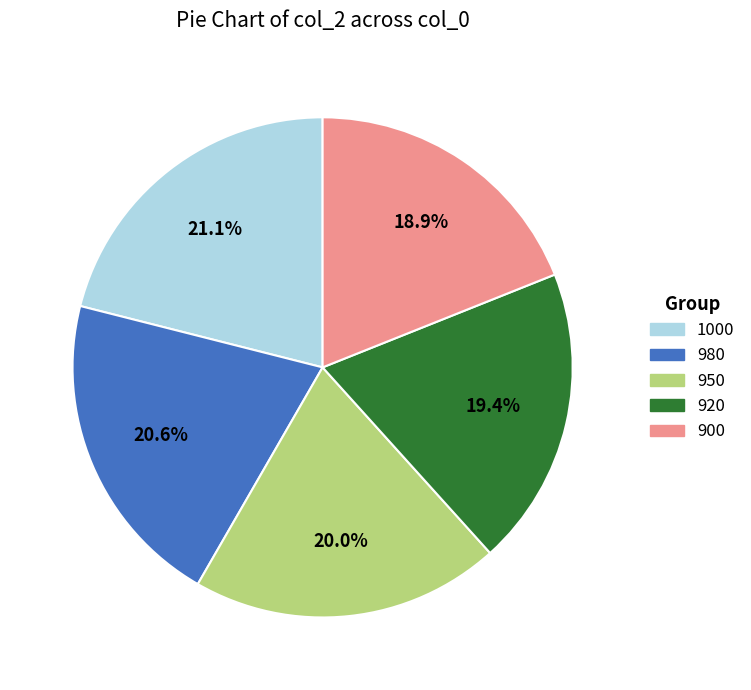

Do 920 and 980 together represent more than half of the pie?

No